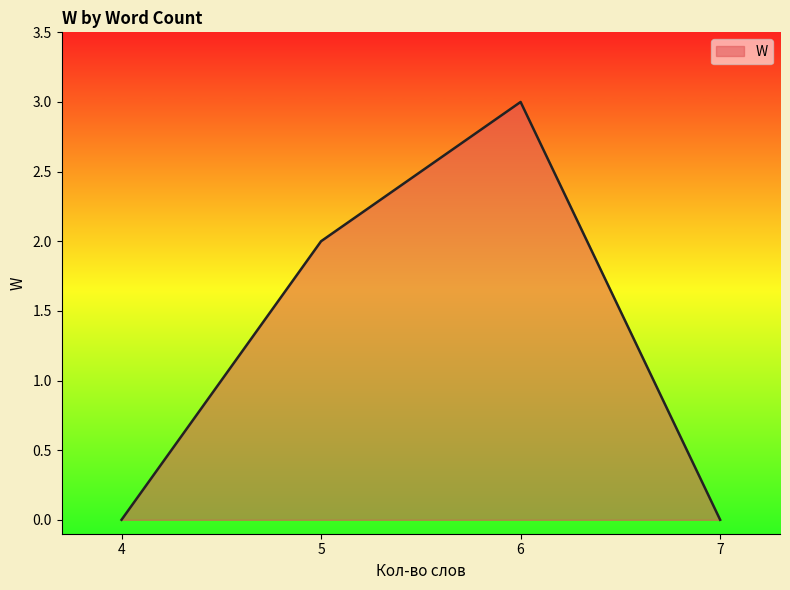

What is the change in value from 6 to 7?

-3